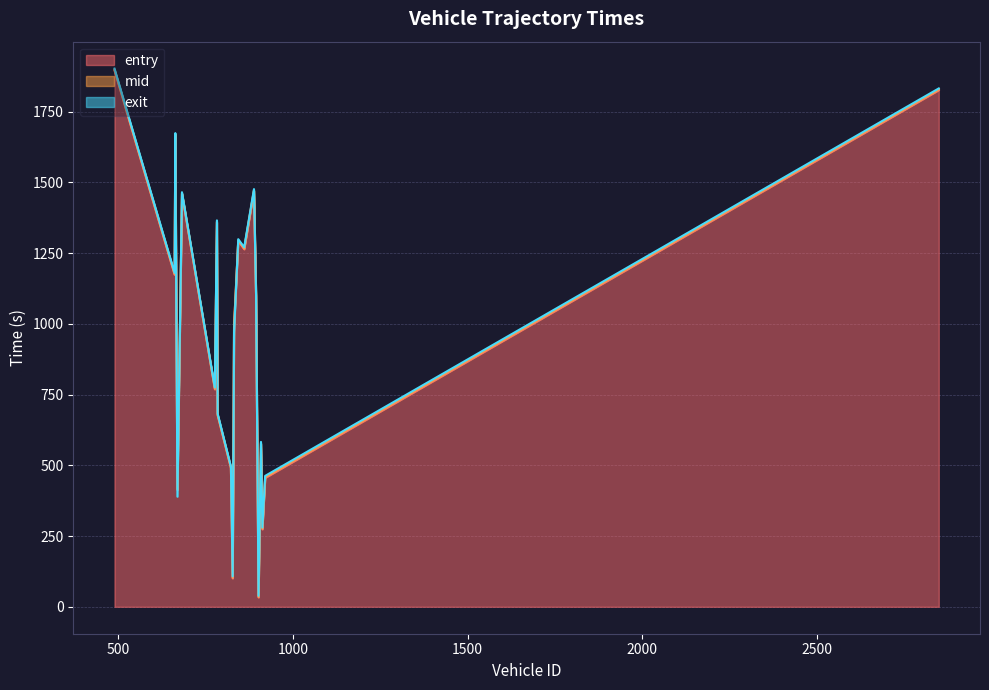

What is the value of the mid point at the 13th from the left?

1266.3